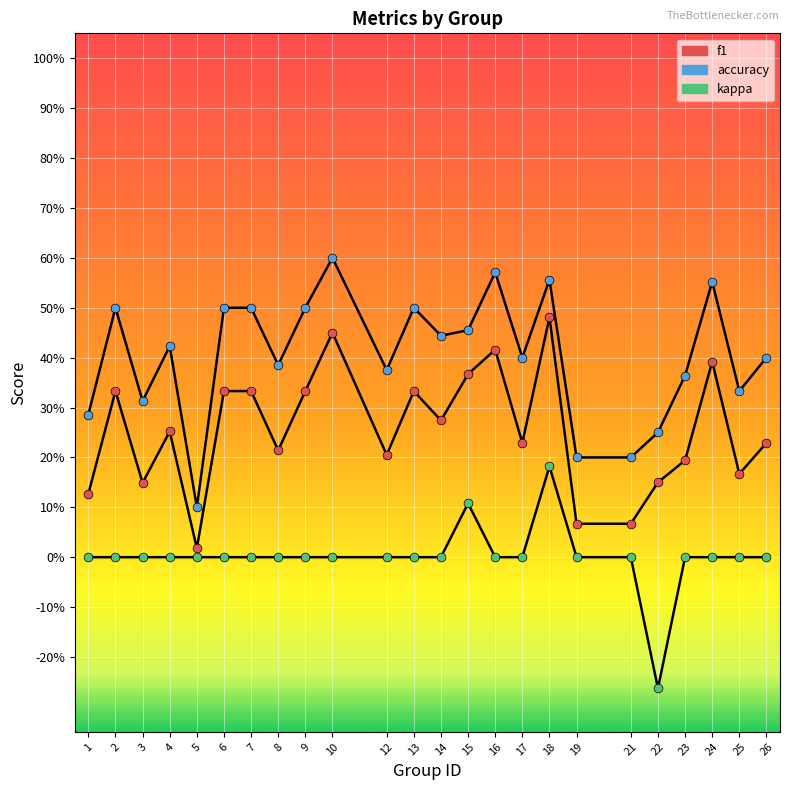

Does the chart have visible grid lines?

Yes